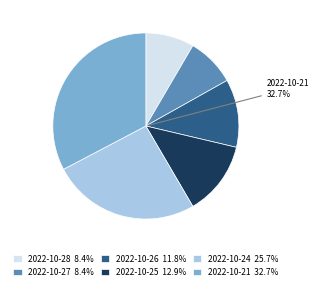

How much of the chart is everything except 2022-10-27?

91.6%